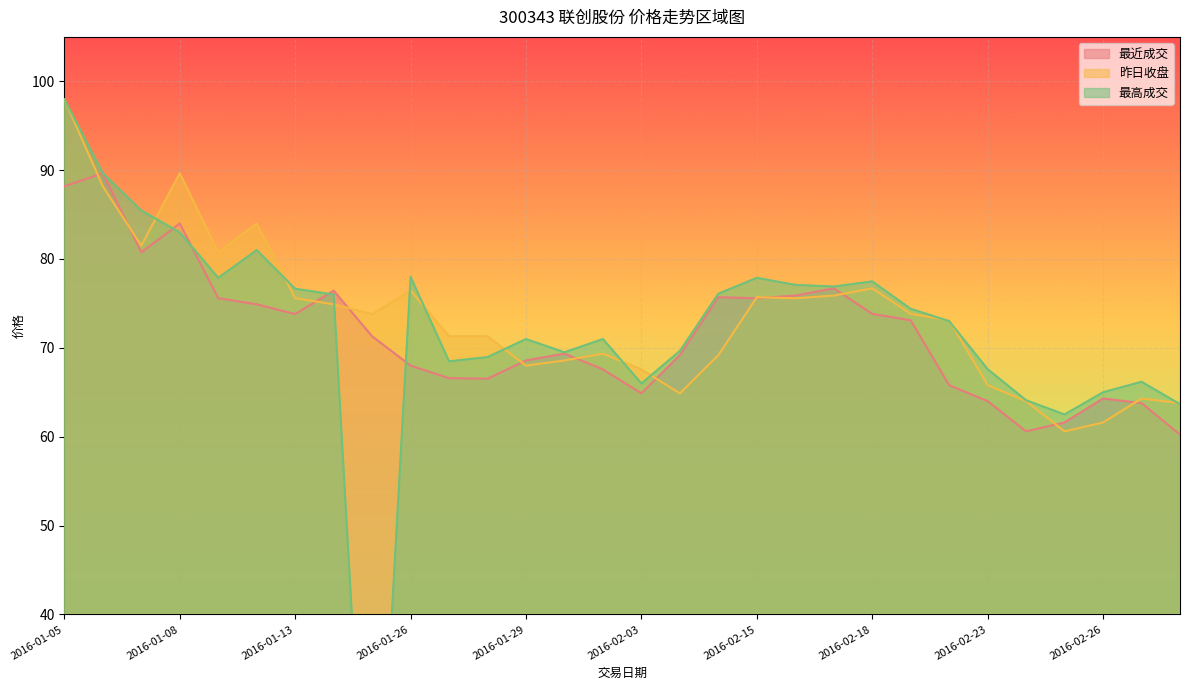

What is the label of the 29th point from the right?

2016-01-06